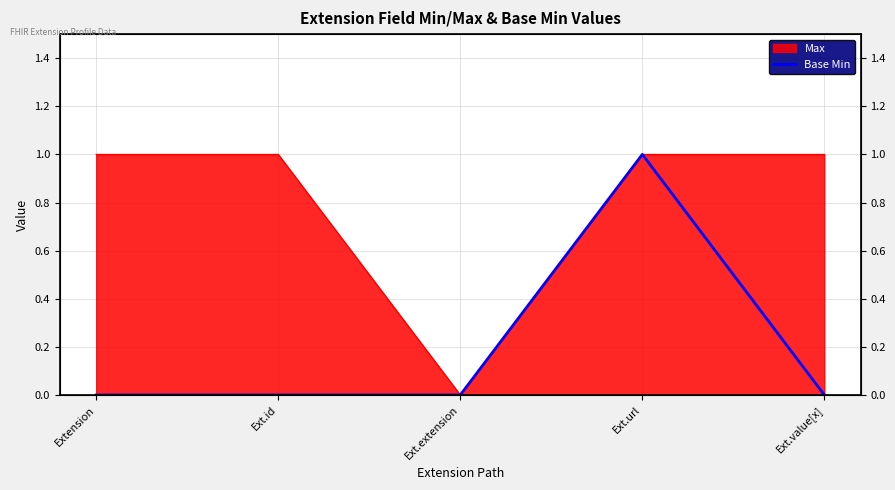

Which category has the lowest value across all series?

Extension